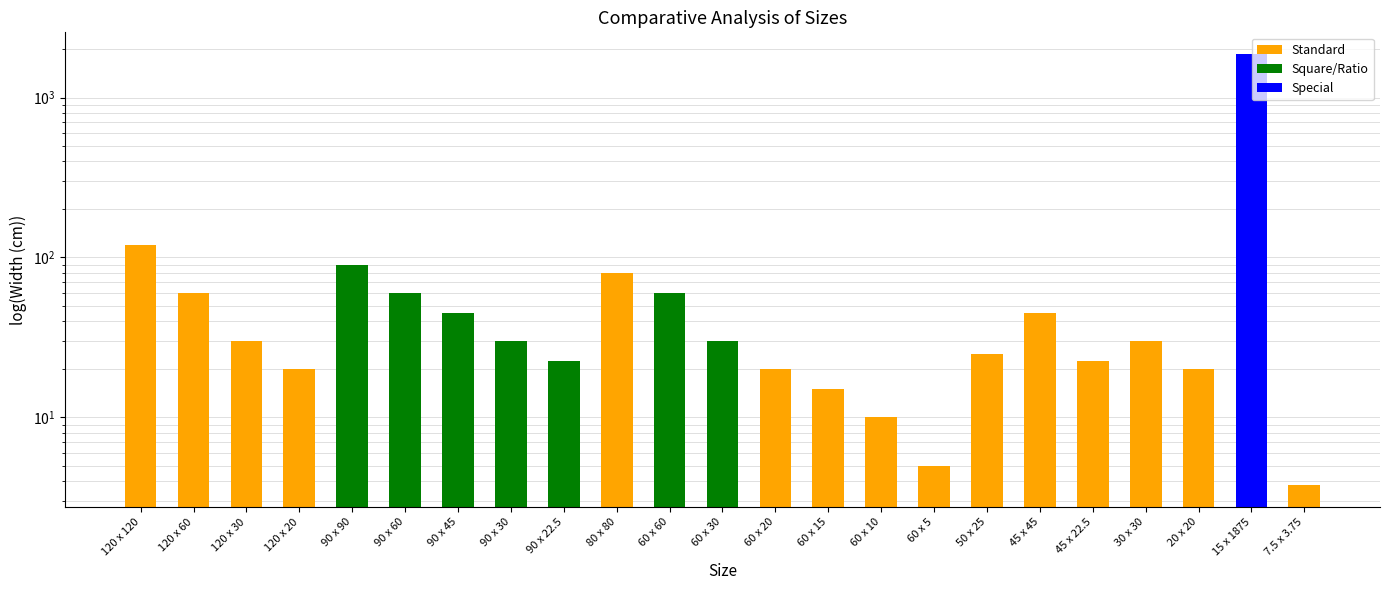

True or false: the data shows 20.0 at 60 x 20.

True